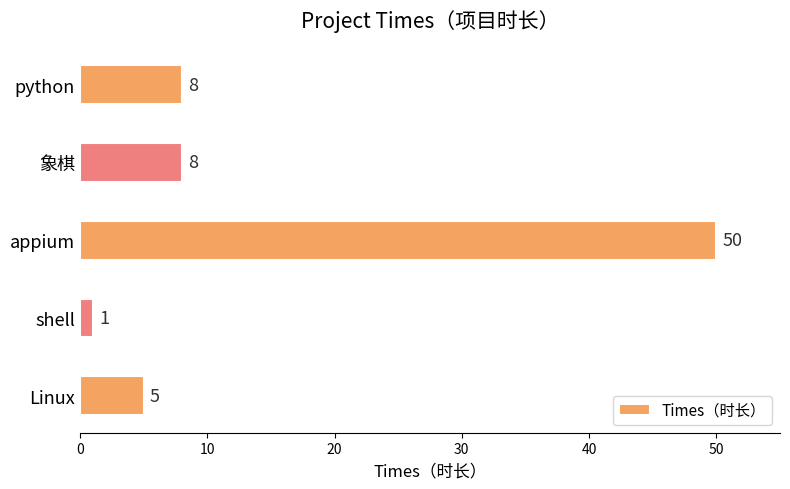

What is the difference between the second highest and second lowest values?

3